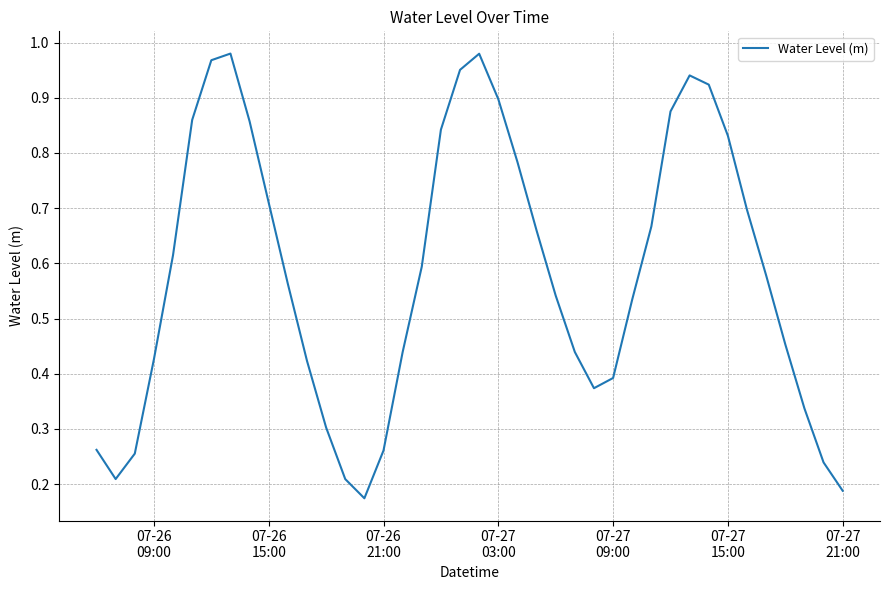

How many lines are shown in the chart?

1